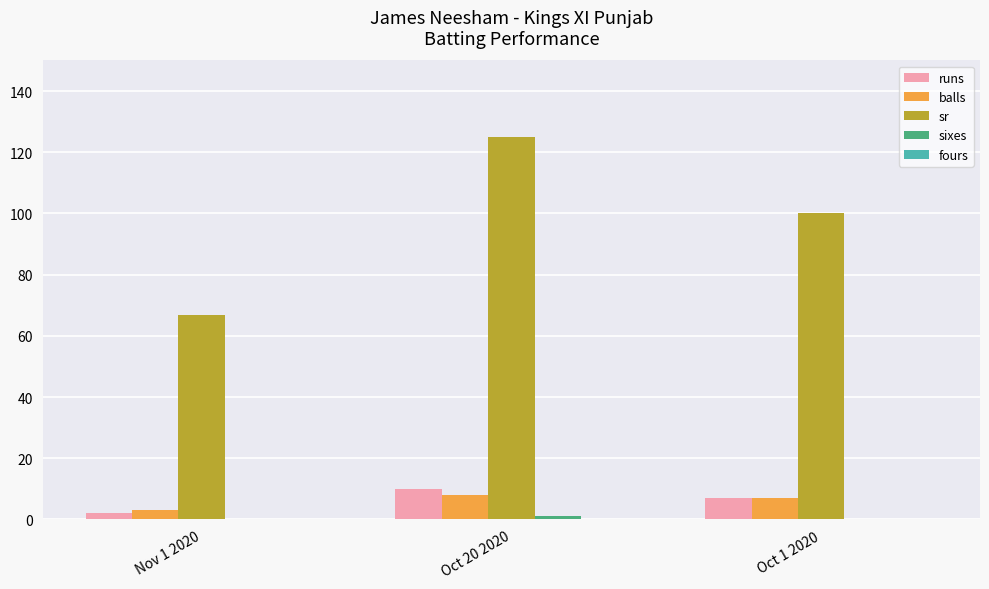

What is the total value across all series at Oct 1 2020?

114.0